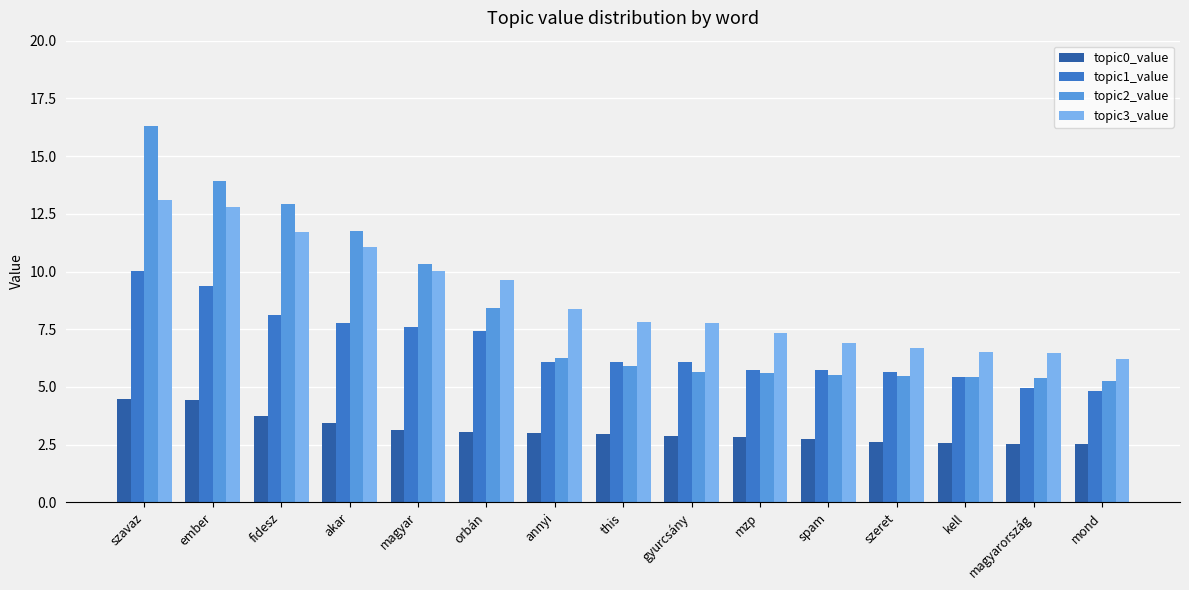

At which category is the sum across all series the highest?

szavaz